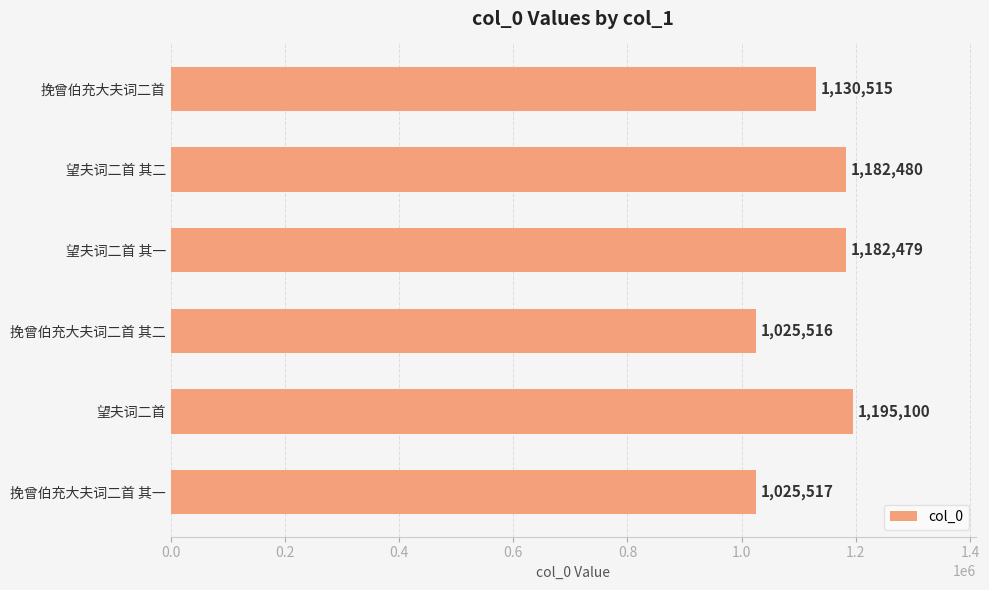

Reading top to bottom, what are all the values shown in this chart?

挽曾伯充大夫词二首=1130515	望夫词二首 其二=1182480	望夫词二首 其一=1182479	挽曾伯充大夫词二首 其二=1025516	望夫词二首=1195100	挽曾伯充大夫词二首 其一=1025517